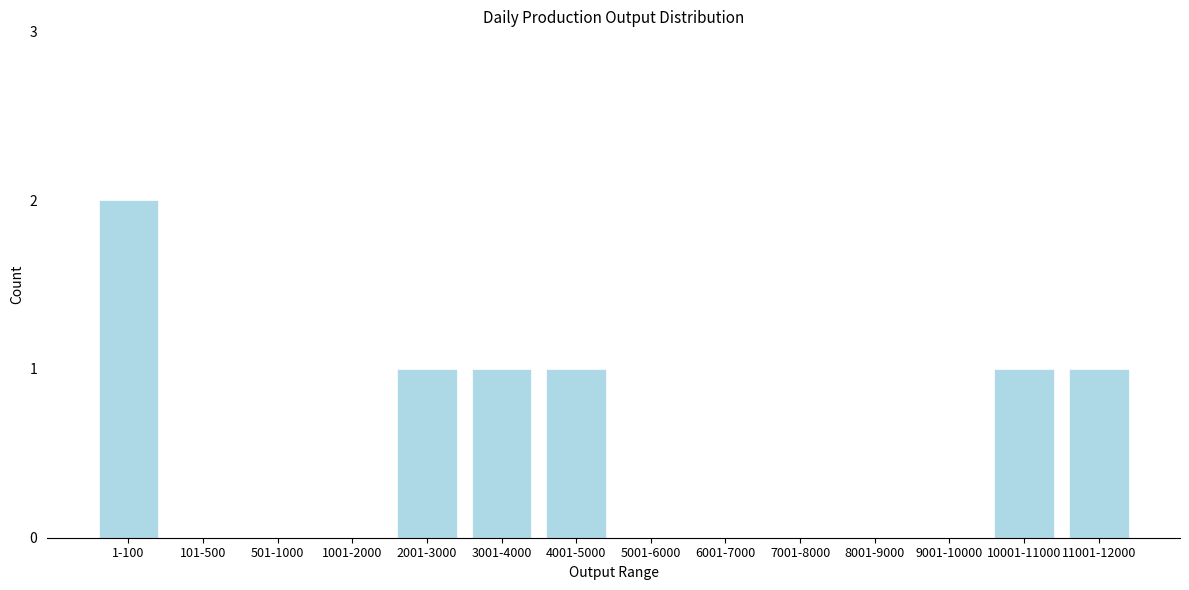

Reading right to left, transcribe all the data shown in this chart.

11001-12000=1	10001-11000=1	9001-10000=0	8001-9000=0	7001-8000=0	6001-7000=0	5001-6000=0	4001-5000=1	3001-4000=1	2001-3000=1	1001-2000=0	501-1000=0	101-500=0	1-100=2